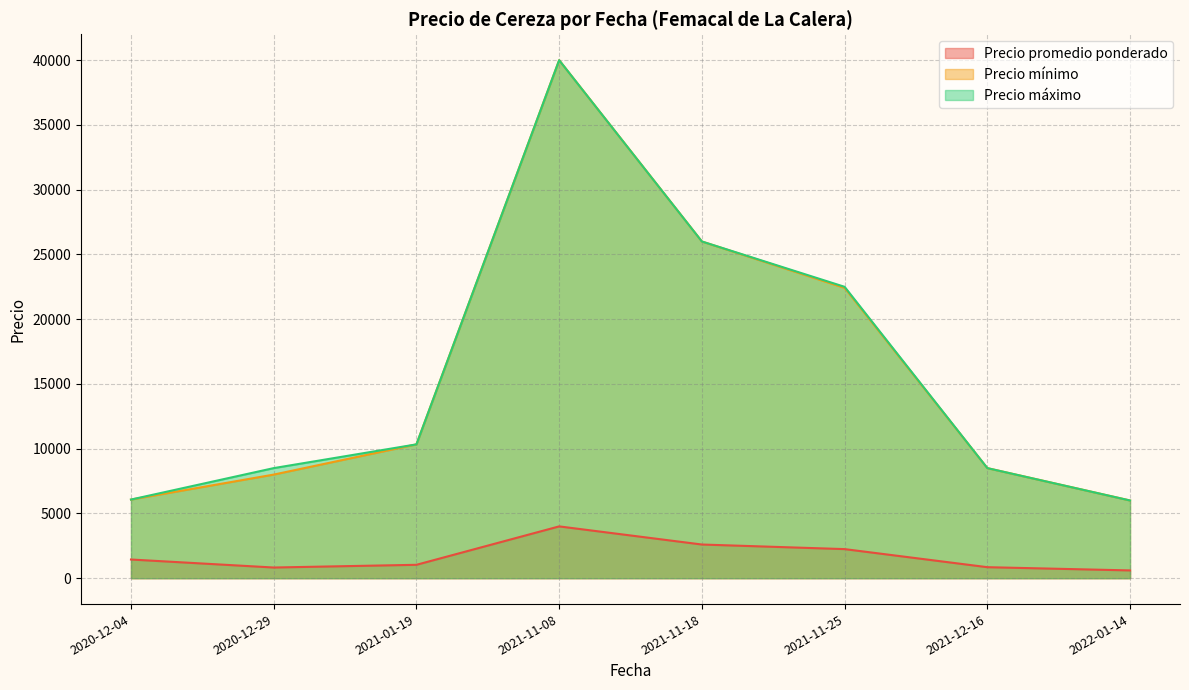

True or false: Precio máximo and Precio promedio ponderado cross at least once.

False